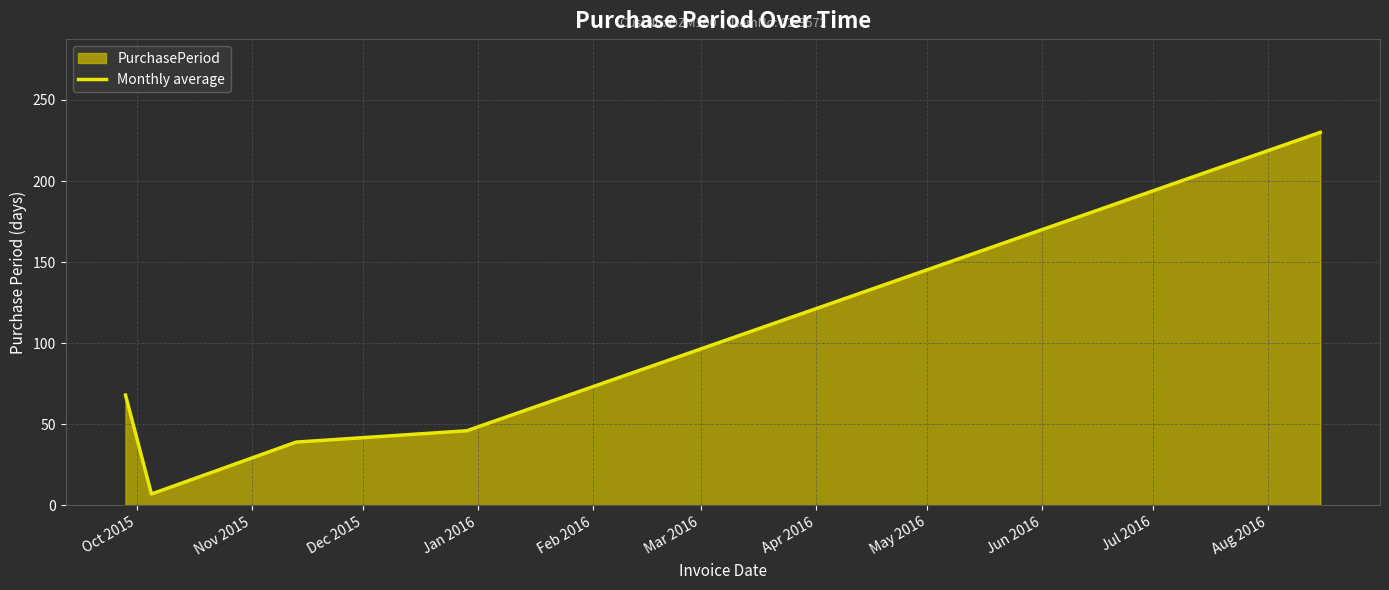

What is the minimum value shown in the chart?

7